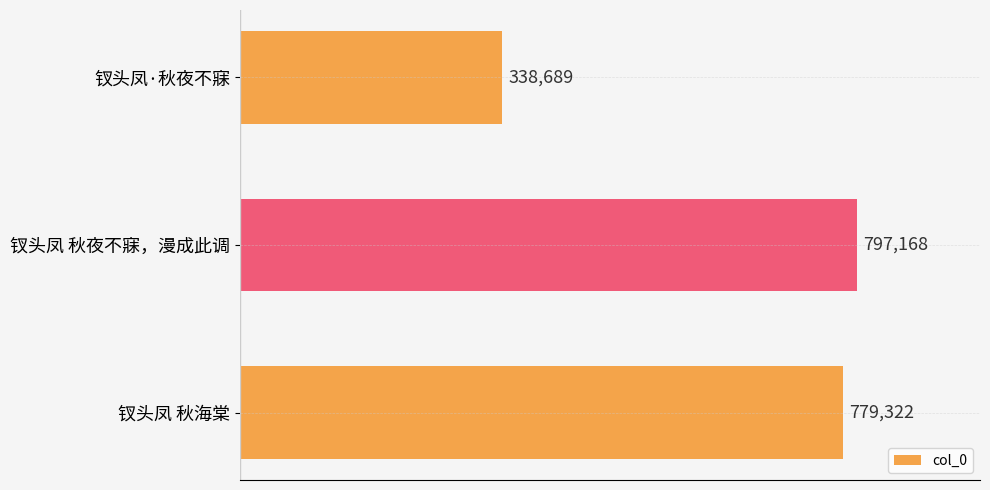

Is it true that the value at 钗头凤 秋海棠 is 779322?

True